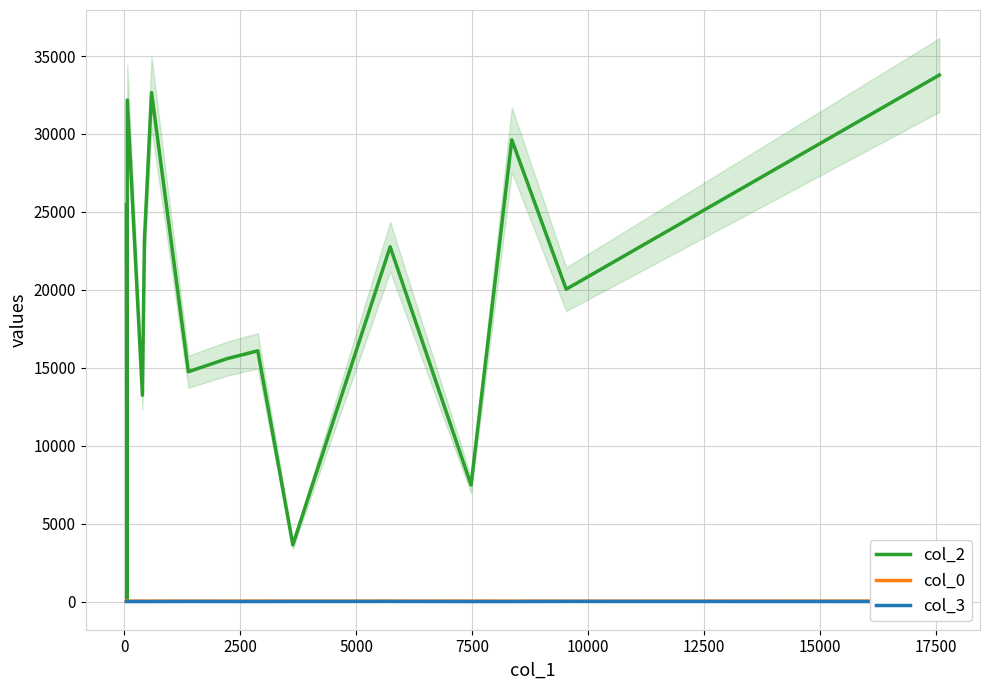

Does the chart display data point markers on the line(s)?

No